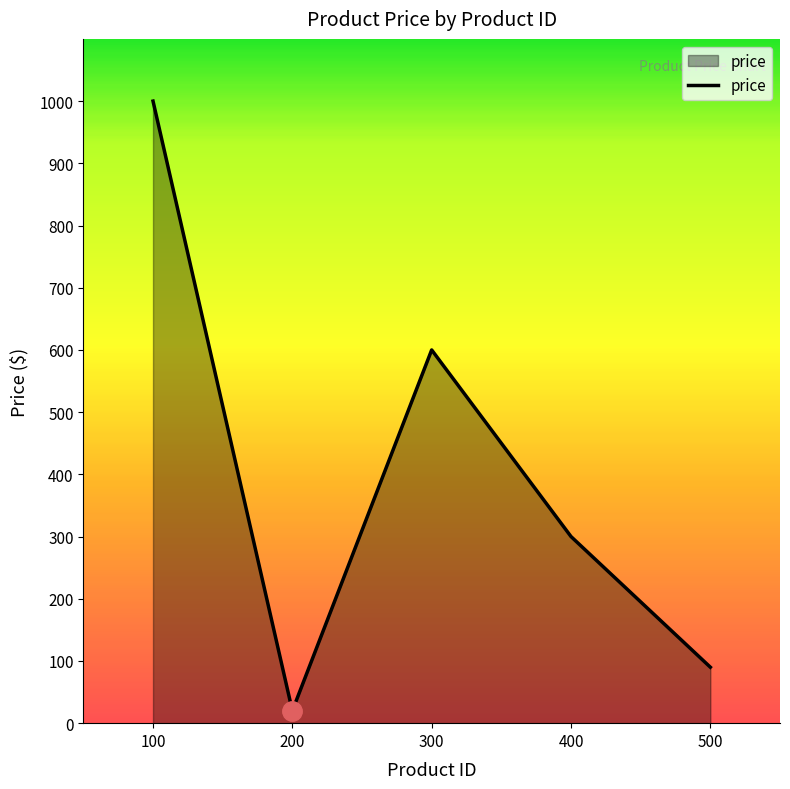

How many lines are shown in the chart?

1